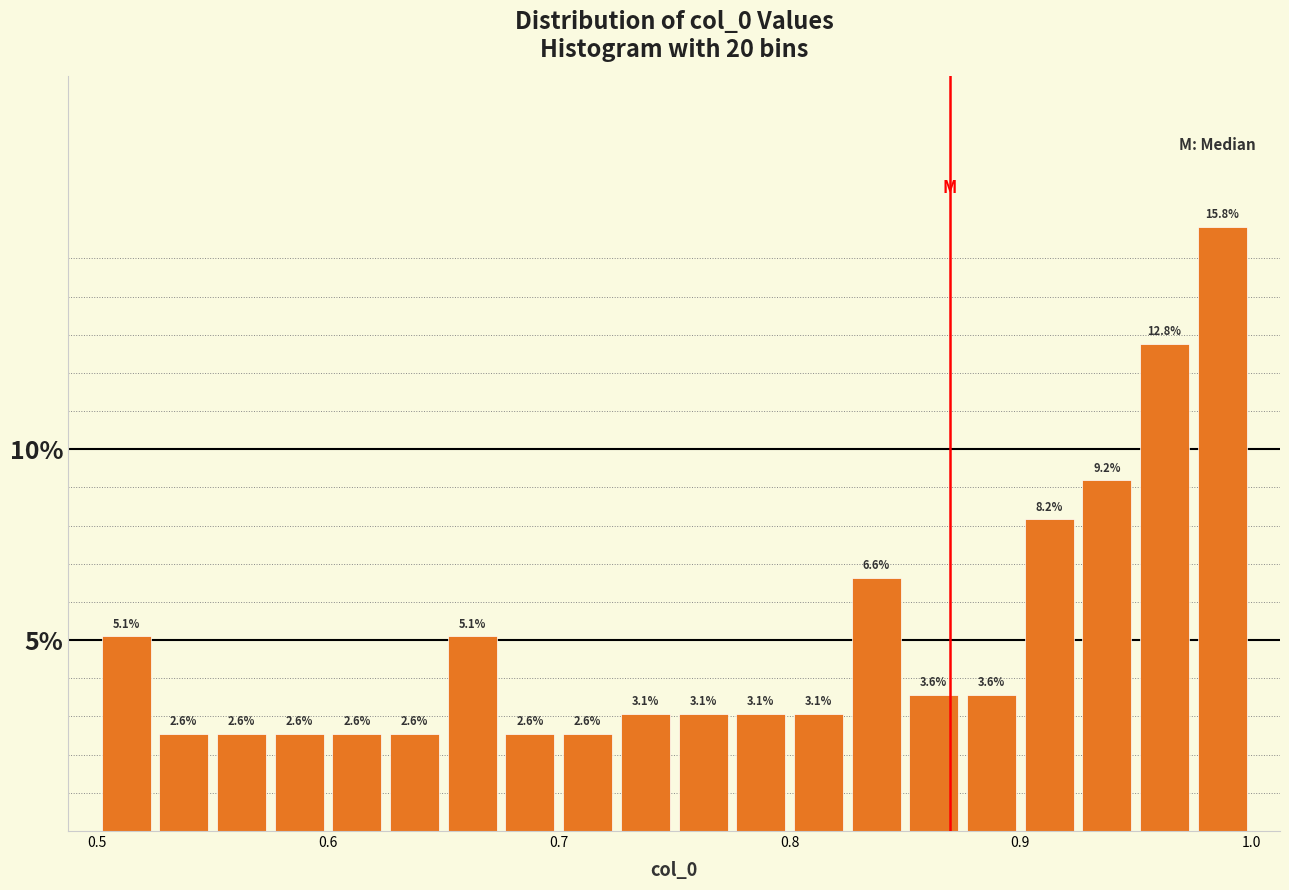

Around what value on the x-axis is the tallest bar? Give the approximate position of its centre, as read against the axis.

0.99